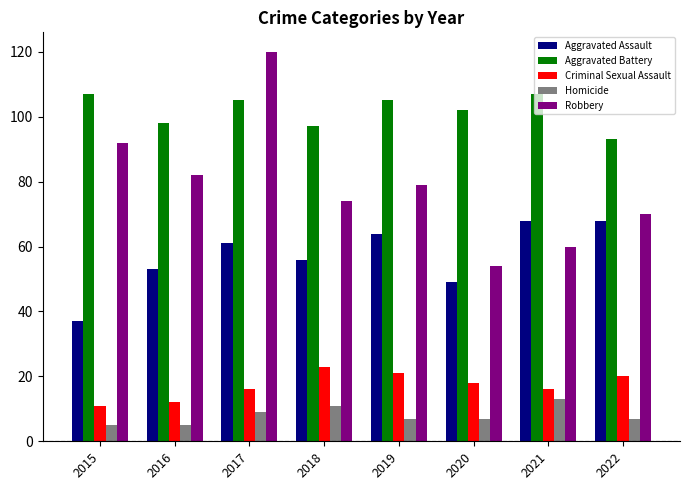

What is the highest value of the Criminal Sexual Assault series?

23